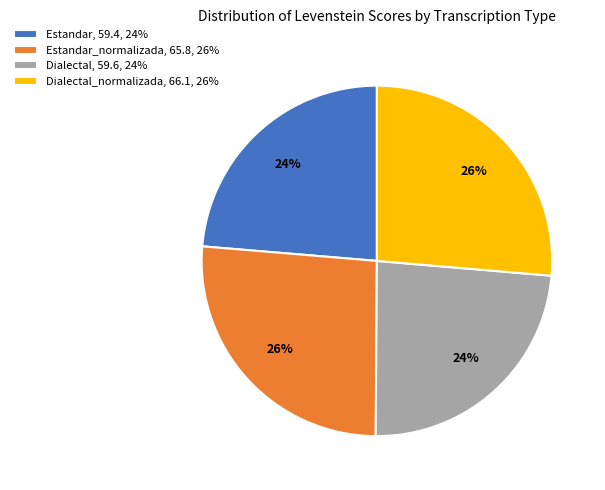

Is there any slice that represents more than half of the pie?

No